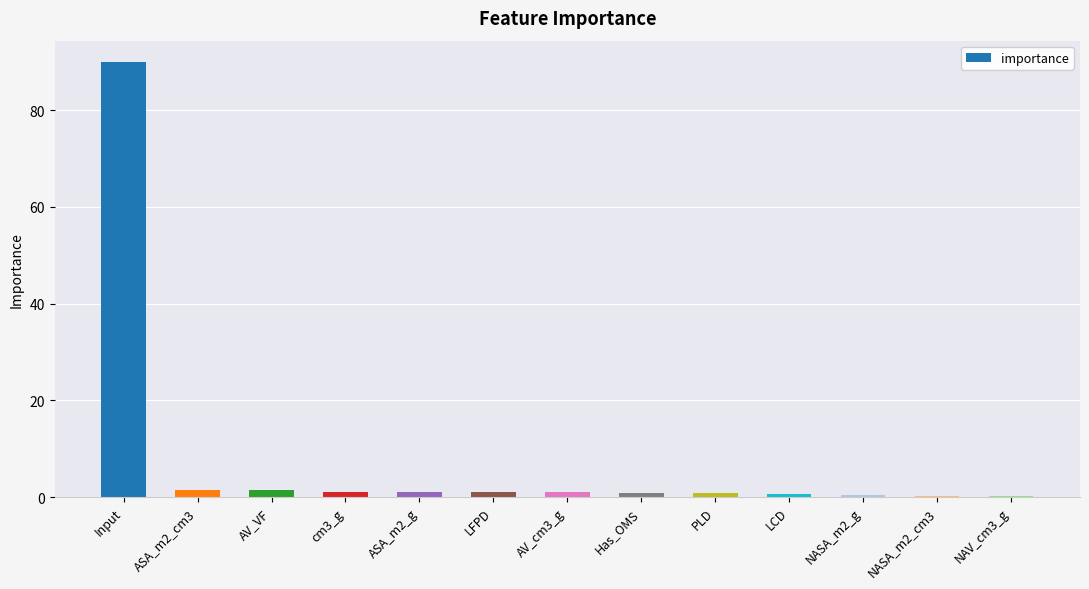

True or false: the data shows 1.5 at ASA_m2_cm3.

True